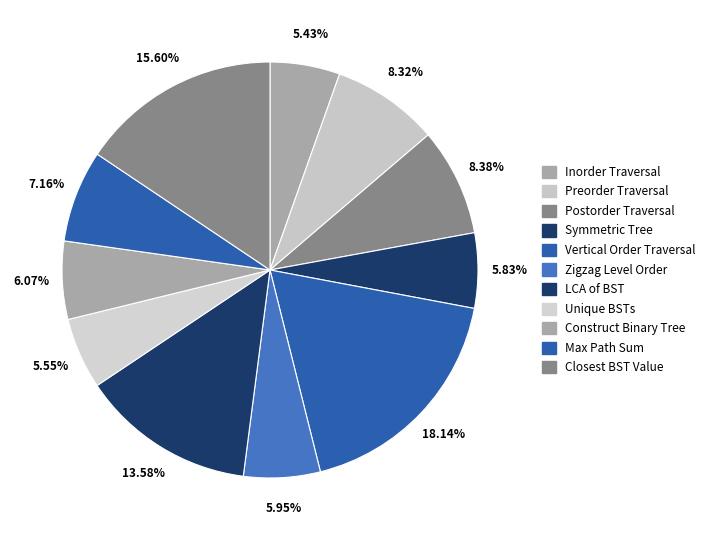

How many segments does this pie chart have?

11